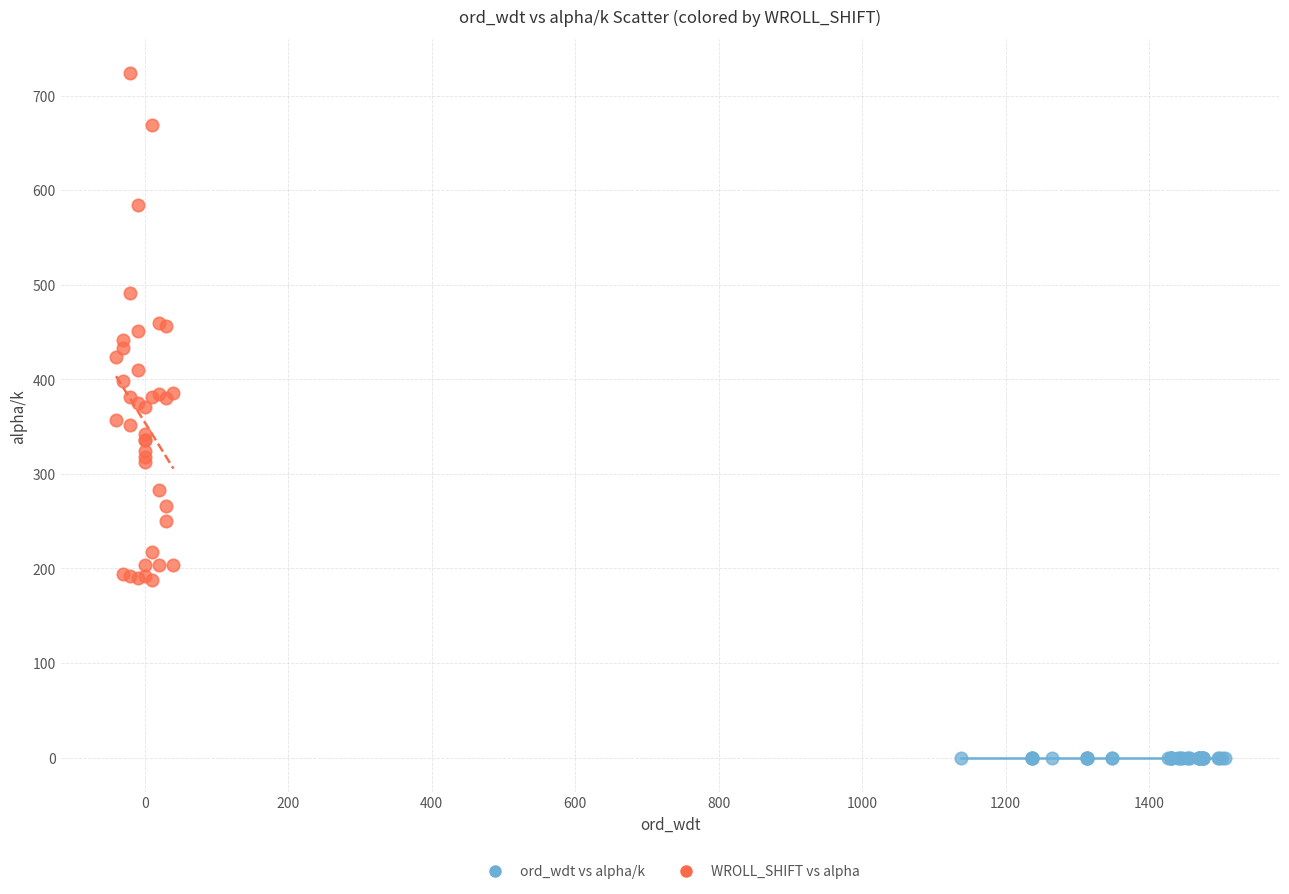

Which series reaches the maximum Y coordinate?

WROLL_SHIFT vs alpha